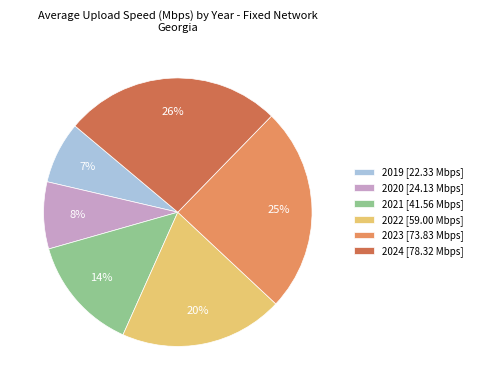

To the nearest percent, what percentage of the pie is 2019?

7%